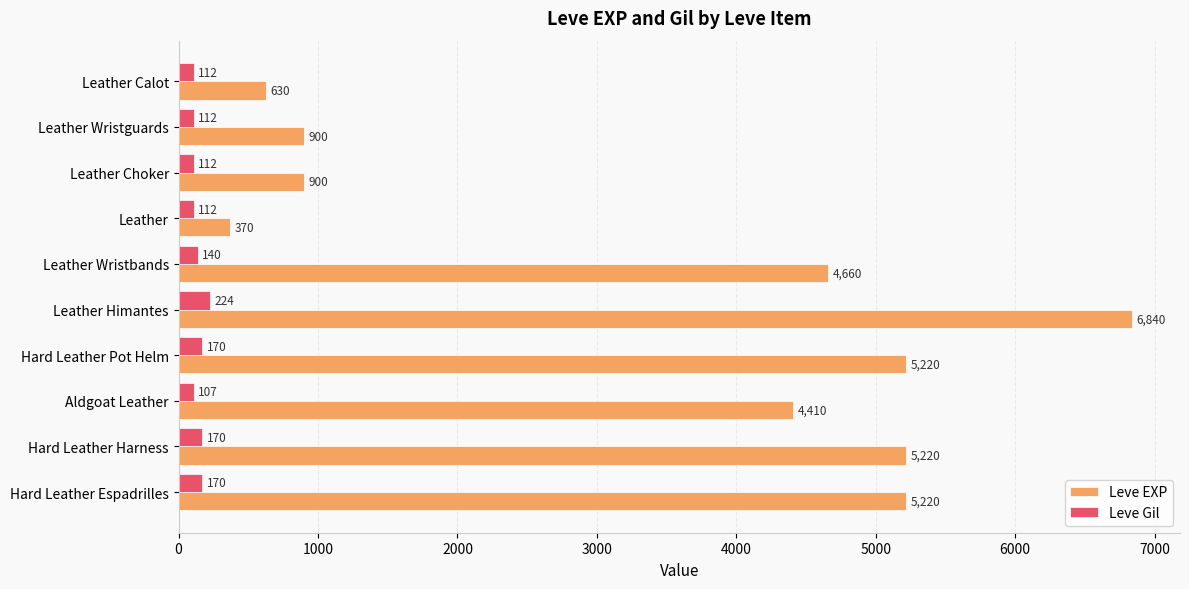

What is the difference between the maximum and minimum values in the Leve Gil series?

117